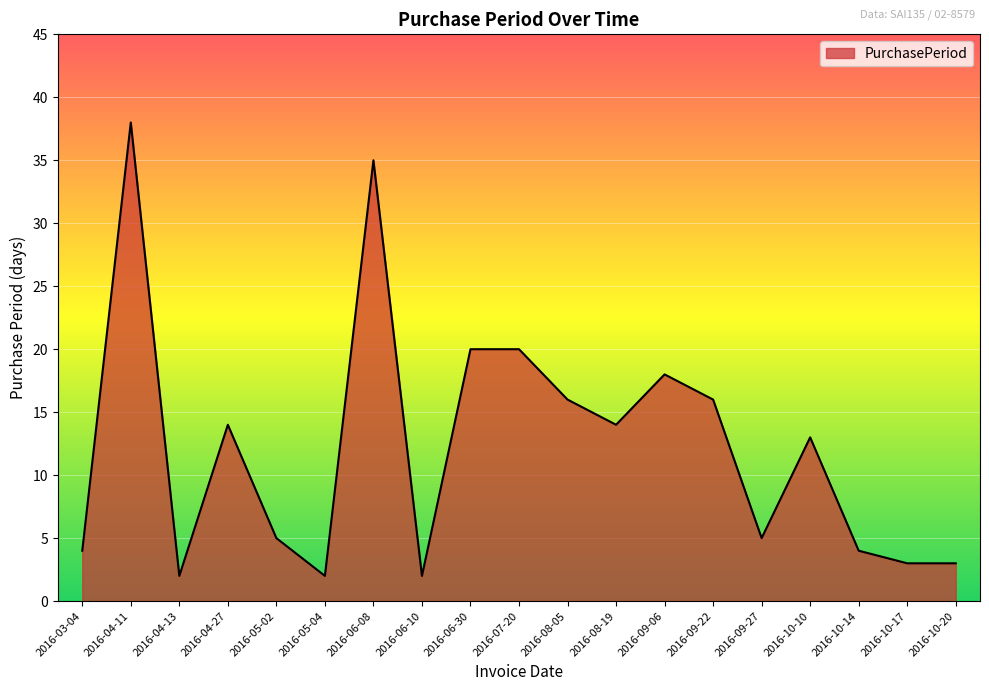

Approximately how many times larger is the value at 2016-06-08 compared to 2016-04-13?

17.5